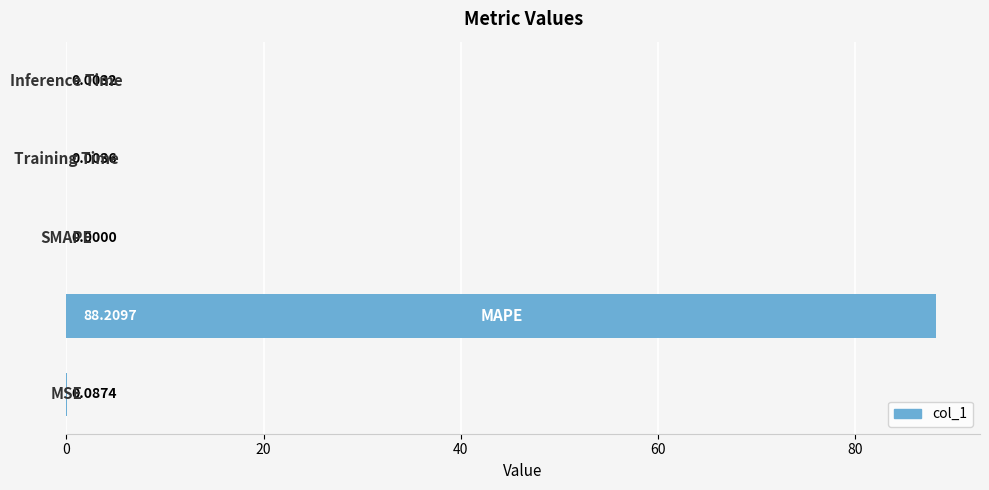

What is the sum of all values?

88.3